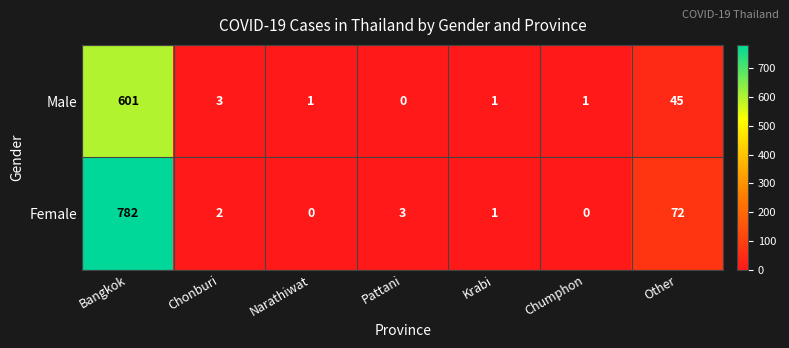

Where is Male nearest to the value 300?

Other